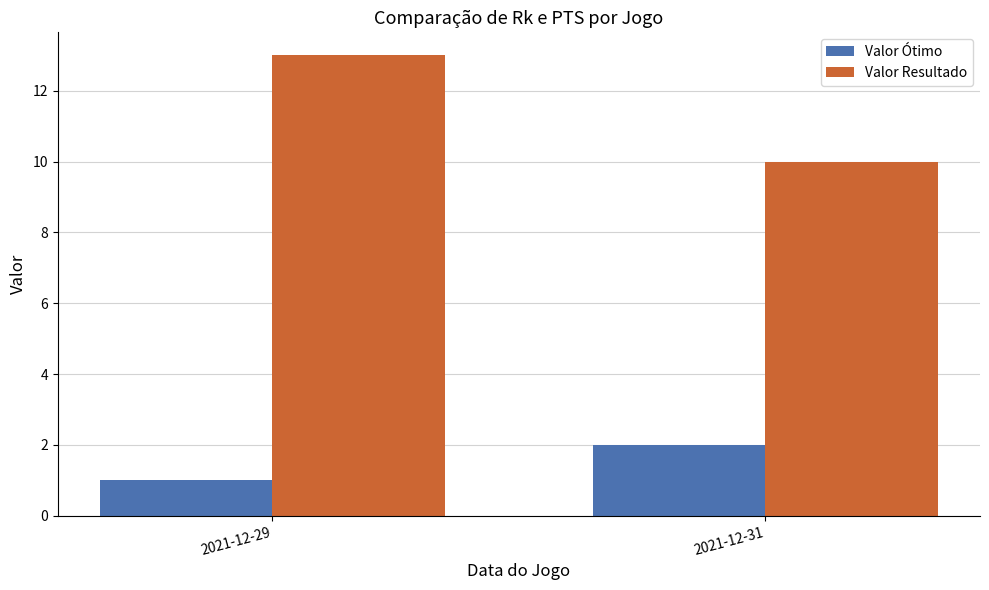

Rank the categories by Valor Resultado value from lowest to highest.

2021-12-31, 2021-12-29